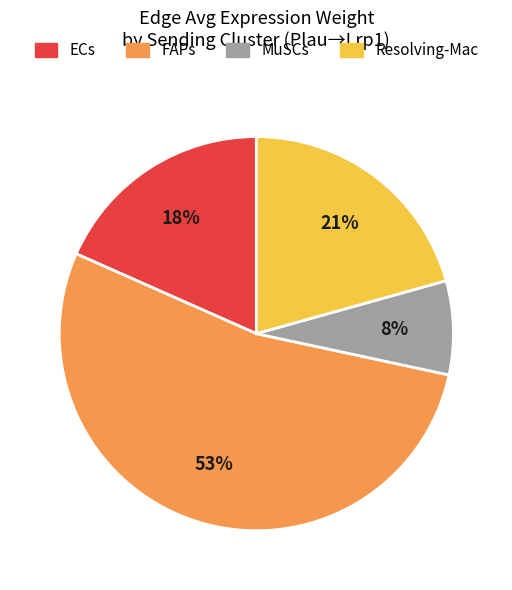

What is the majority slice?

FAPs